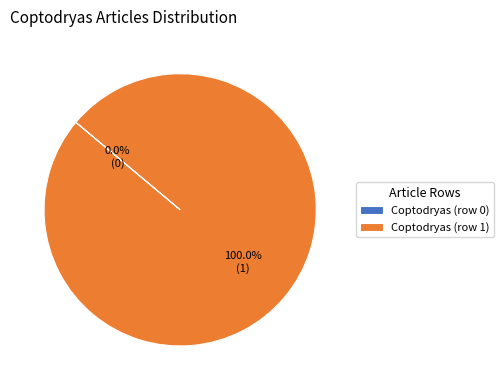

To the nearest percent, what is the combined percentage of Coptodryas (row 0) and Coptodryas (row 1)?

100%